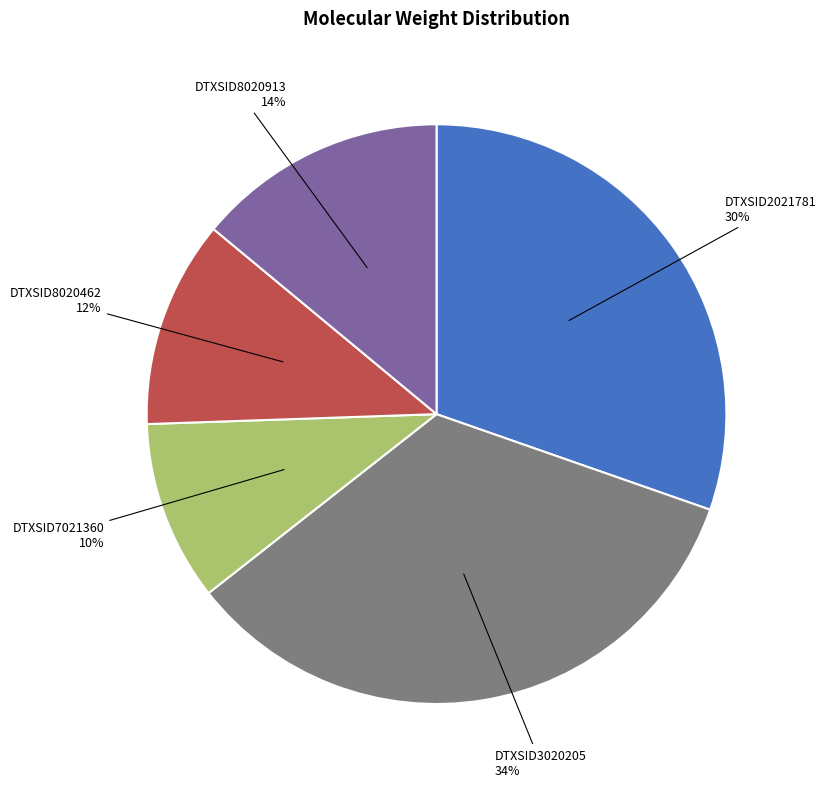

How many segments does this pie chart have?

5